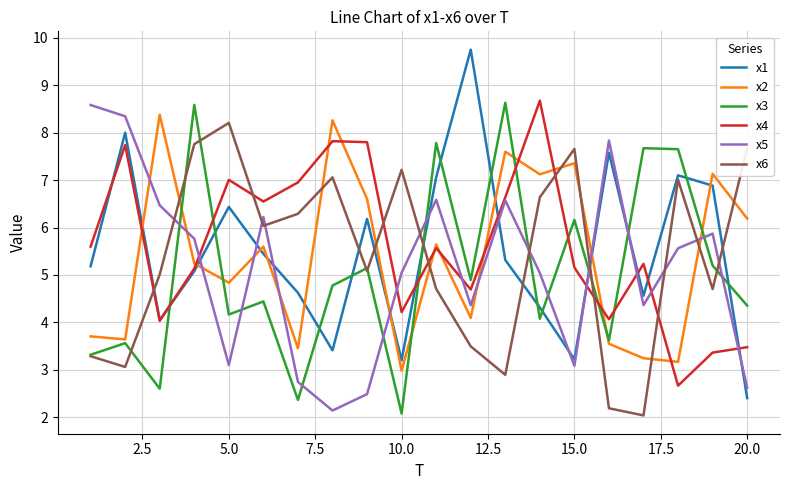

What is the minimum value for x4?

2.7